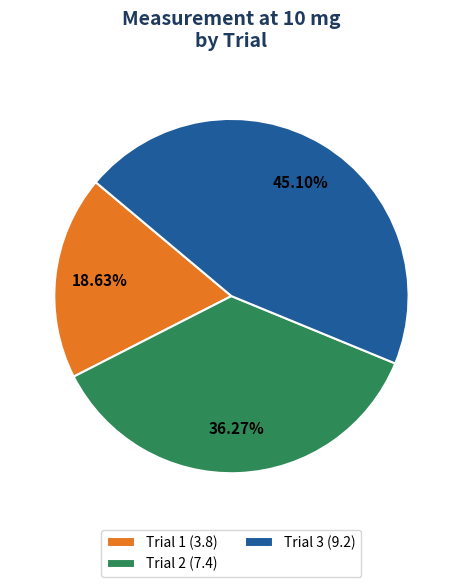

Do Trial 1 and Trial 2 together represent more than half of the pie?

Yes